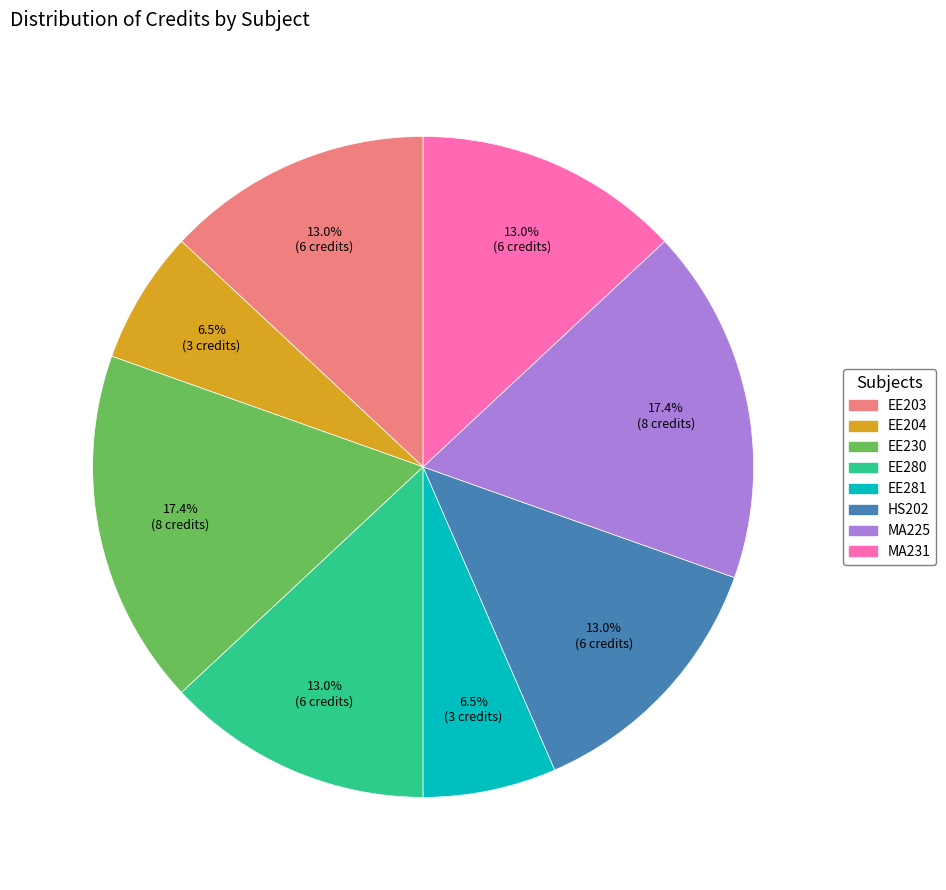

Does MA231 account for over 50% of the chart?

No